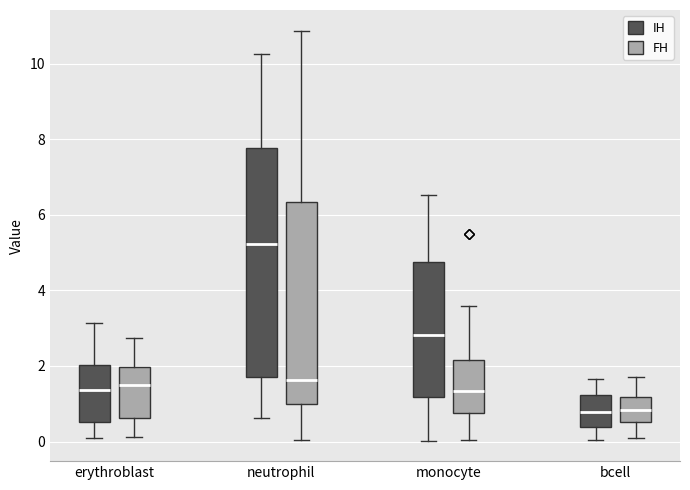

Where does the upper whisker of the box for bcell (FH) end on the y-axis? The values are not printed on the chart, so give them approximately, as read against the axis.

1.8